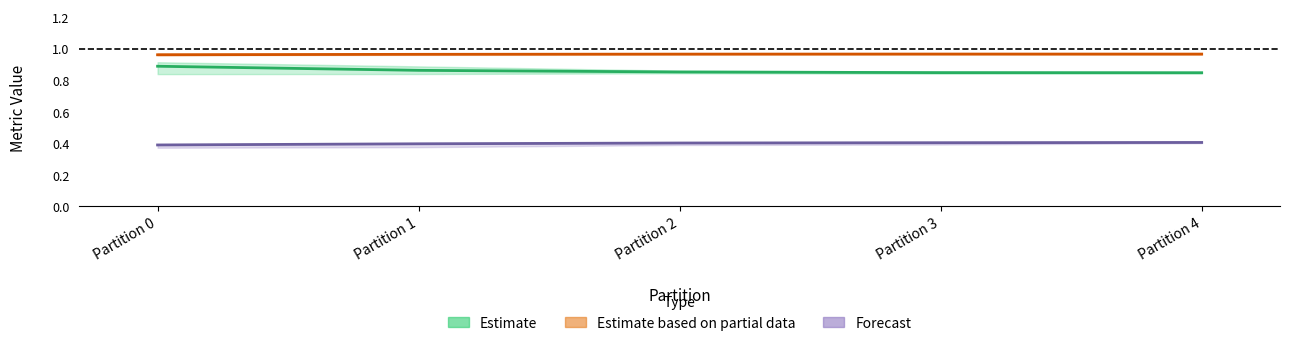

At how many categories does at least one series exceed 0?

5